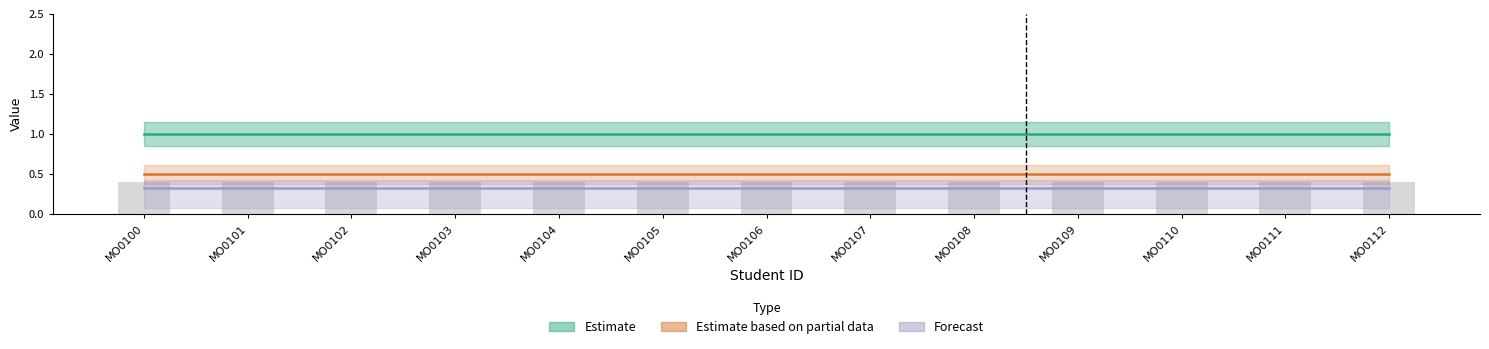

At which label is Forecast closest to 0?

MO0100